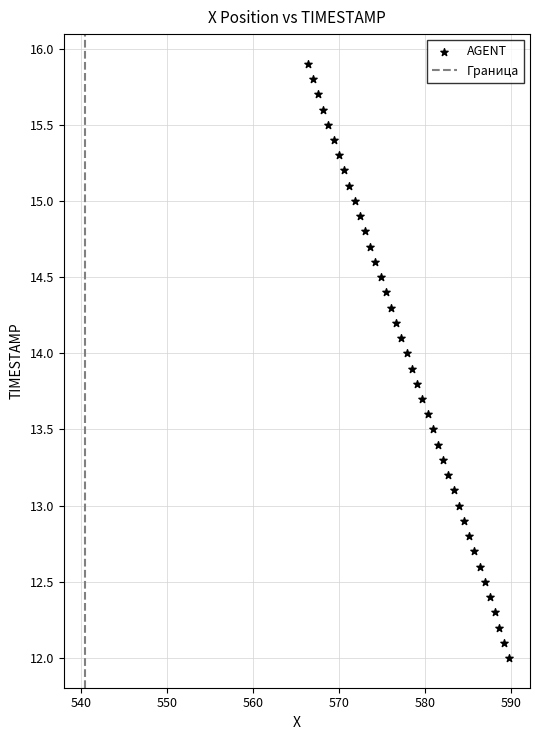

What is the range of Y values (max minus min)?

3.9